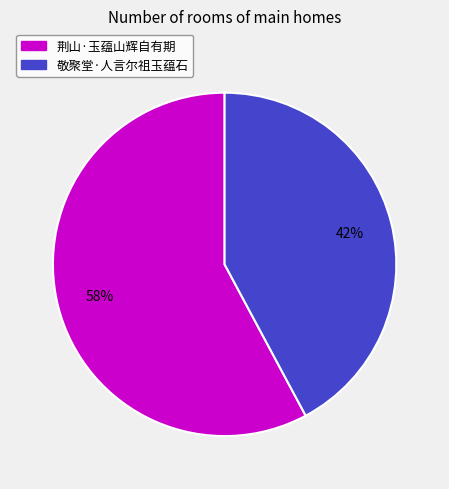

Which category has the biggest portion of the pie?

荆山·玉蕴山辉自有期